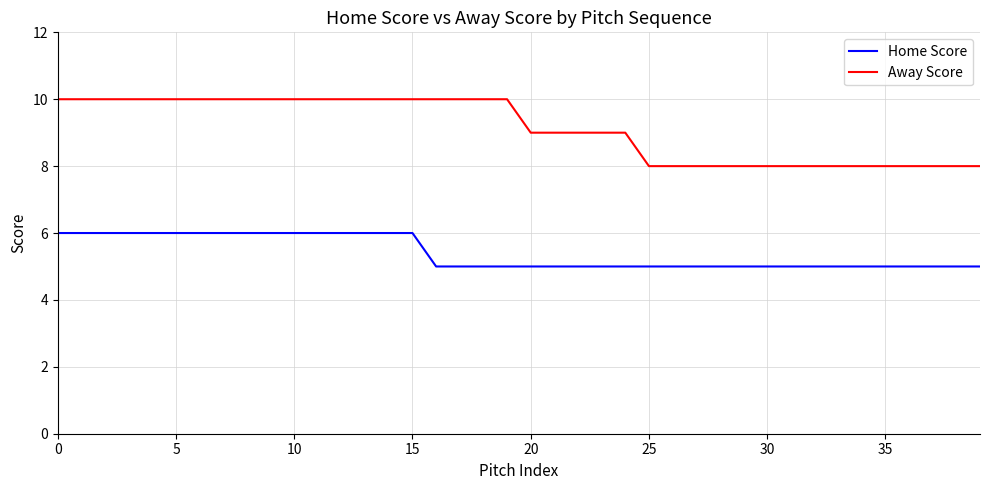

What is the lowest value of the Home Score series?

5